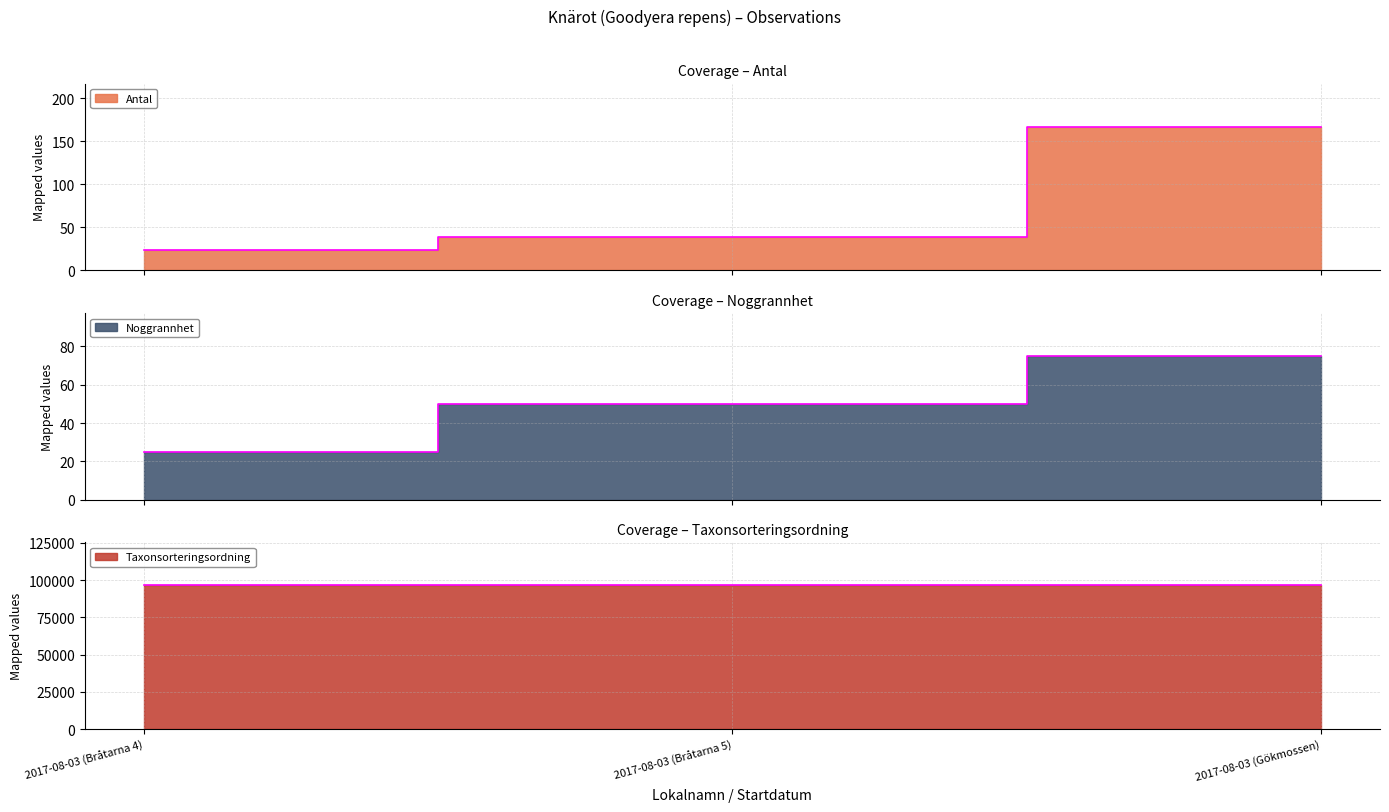

What position from the left is 2017-08-03 (Bråtarna 4)?

1